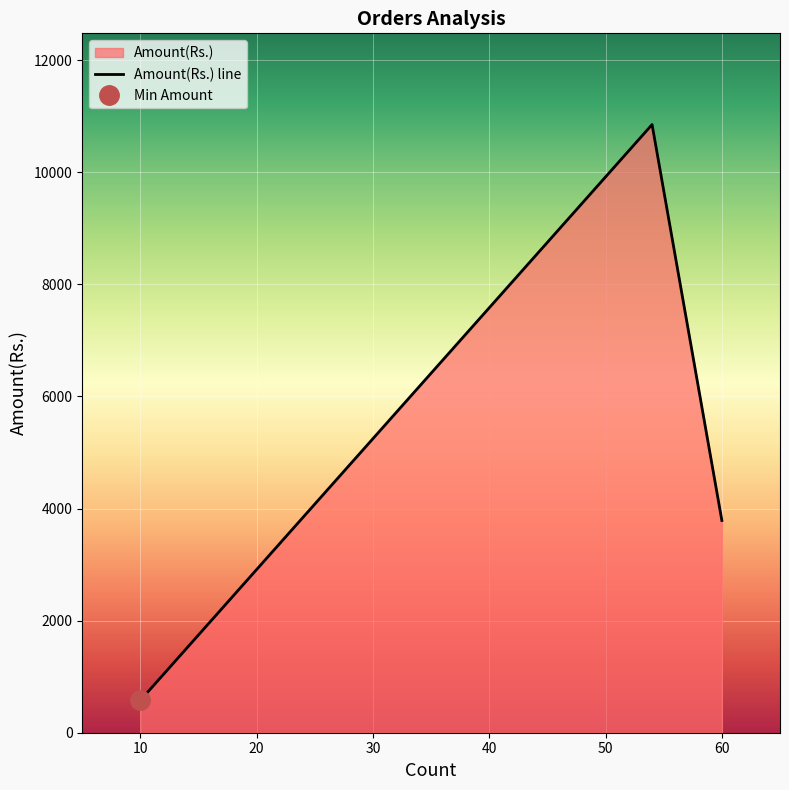

List the labels in order of value, largest first.

54, 60, 10